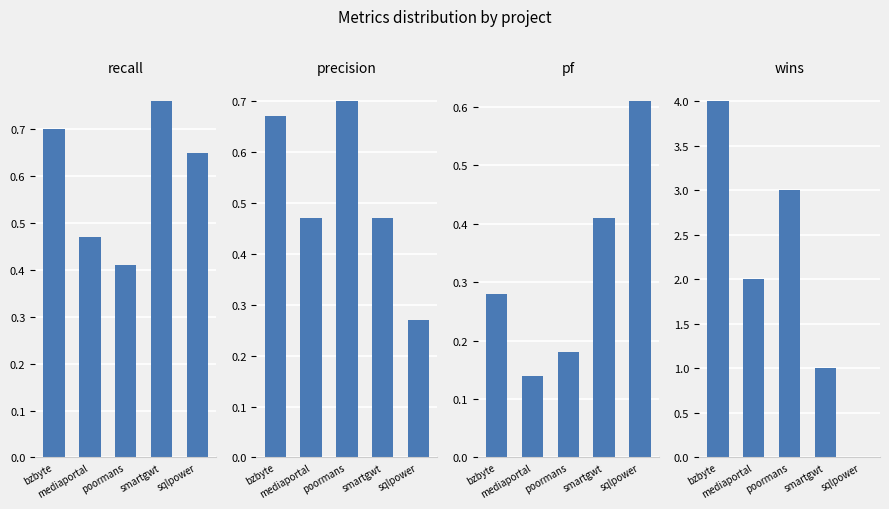

The recall series shows 0.6 at poormans. True or false?

False